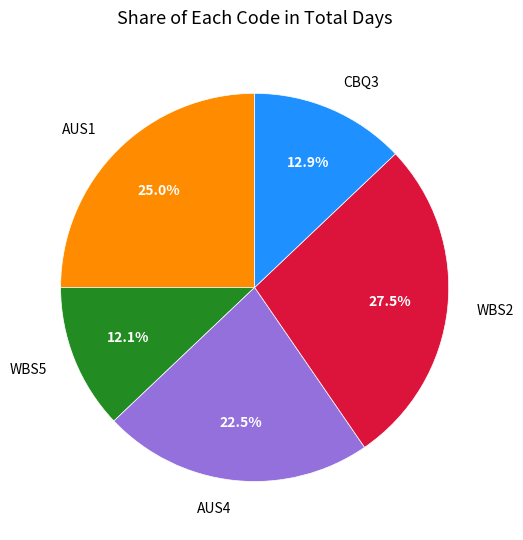

How many slices are in this pie chart?

5